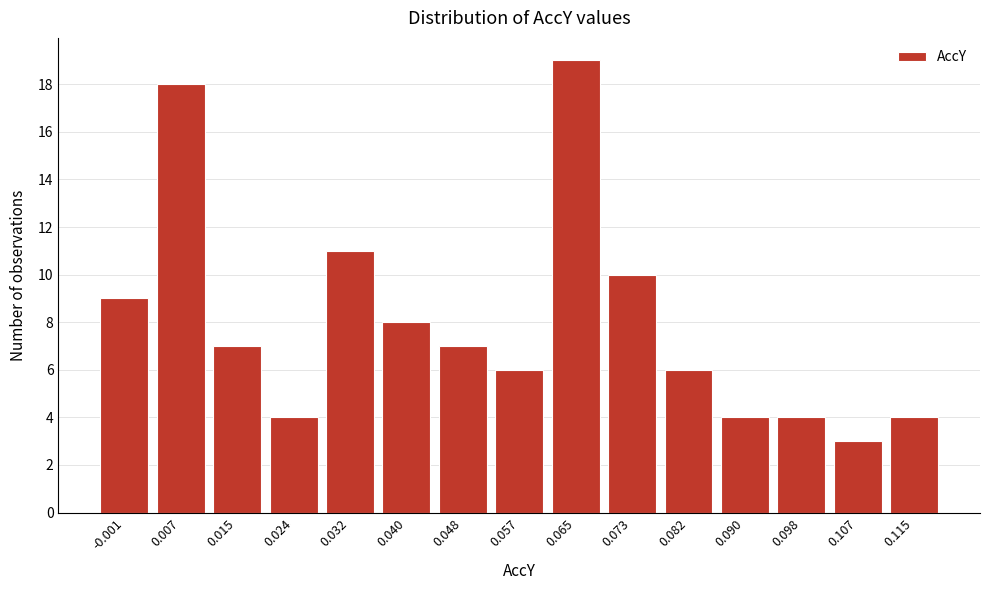

Reading right to left, list all the values displayed in this chart.

4	3	4	4	6	10	19	6	7	8	11	4	7	18	9